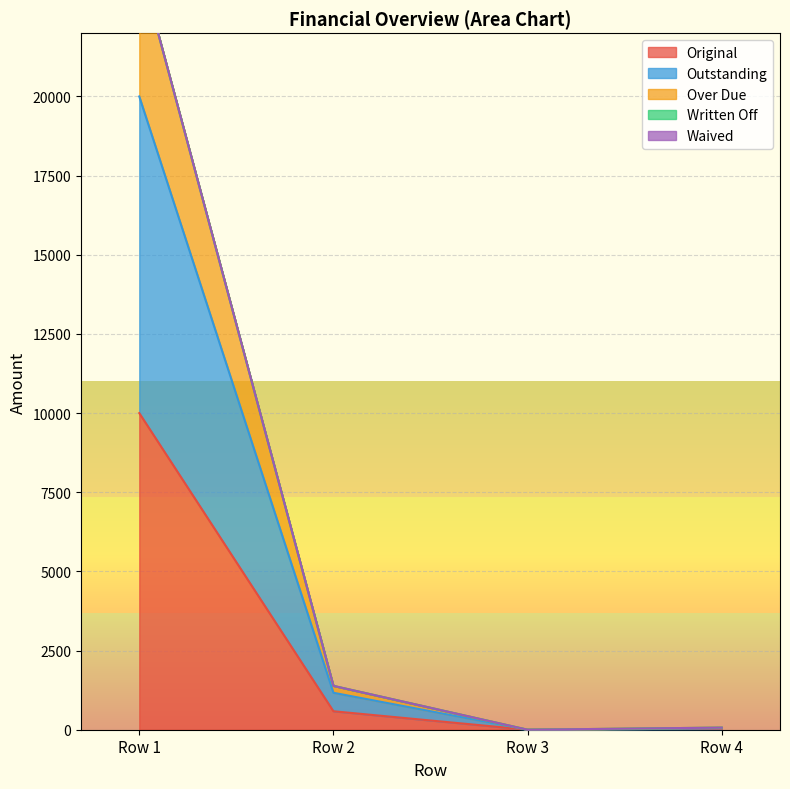

At which label is Original closest to 5000?

Row 2